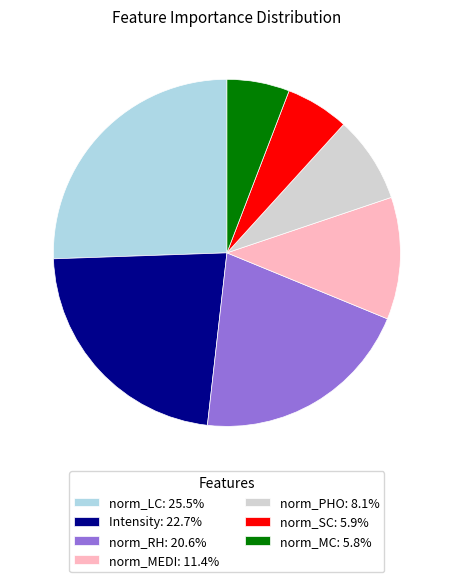

Does any single category account for the majority?

No